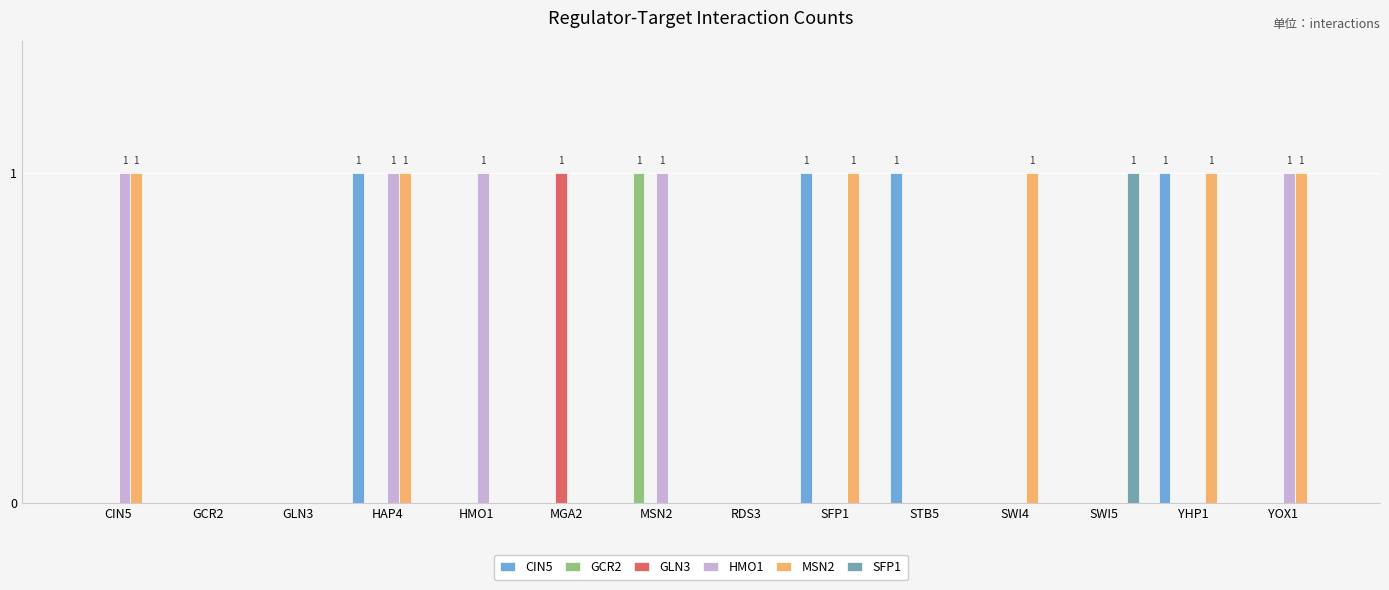

At which category is the sum across all series the highest?

HAP4